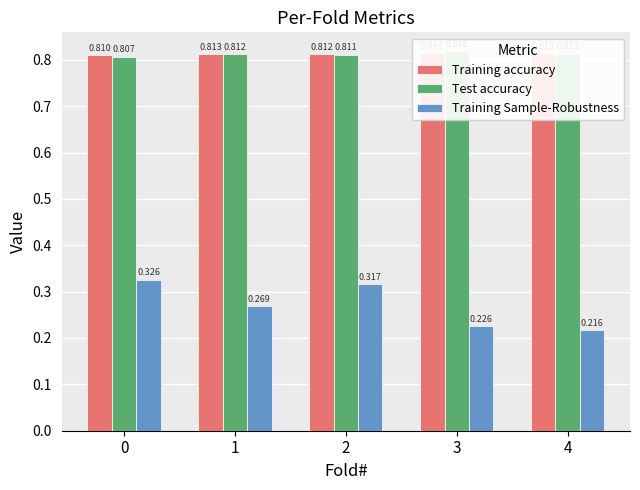

What is the difference between the highest and lowest values at 0?

0.5